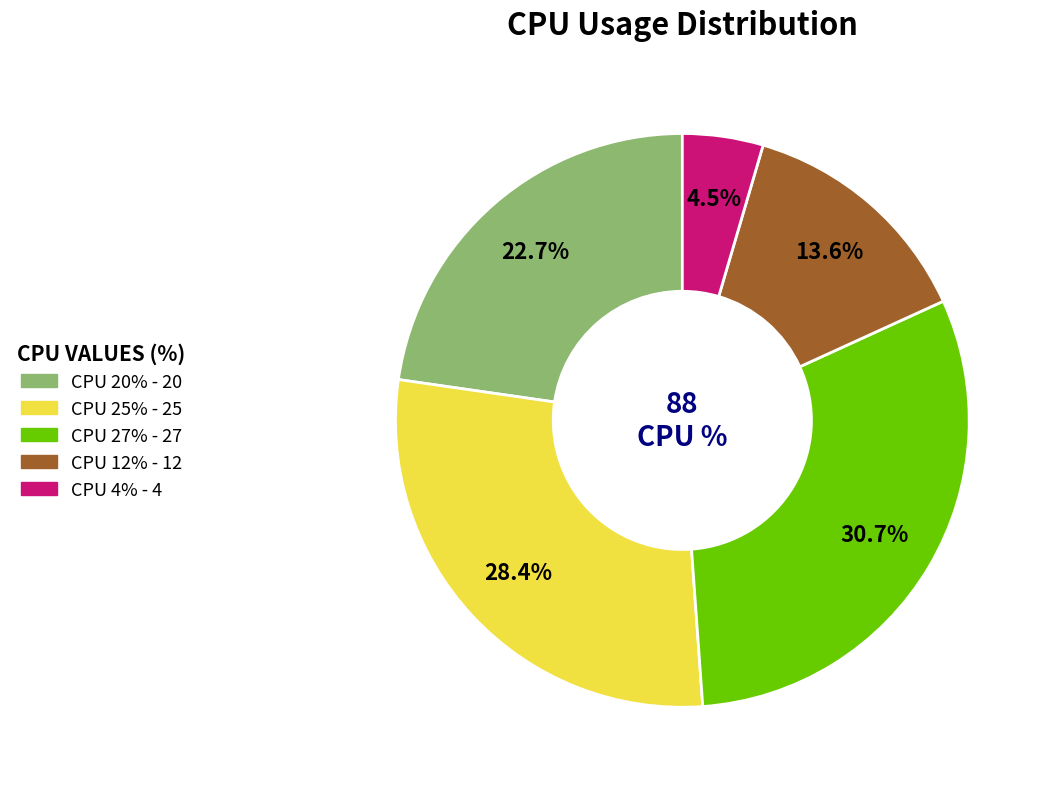

Rank the categories by value from lowest to highest.

CPU 4%, CPU 12%, CPU 20%, CPU 25%, CPU 27%